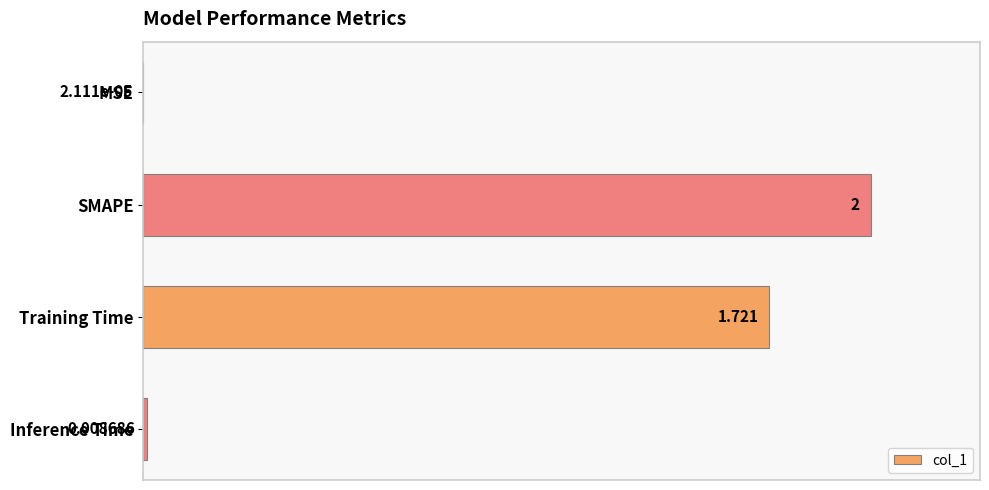

Which has a higher value, MSE or SMAPE?

SMAPE